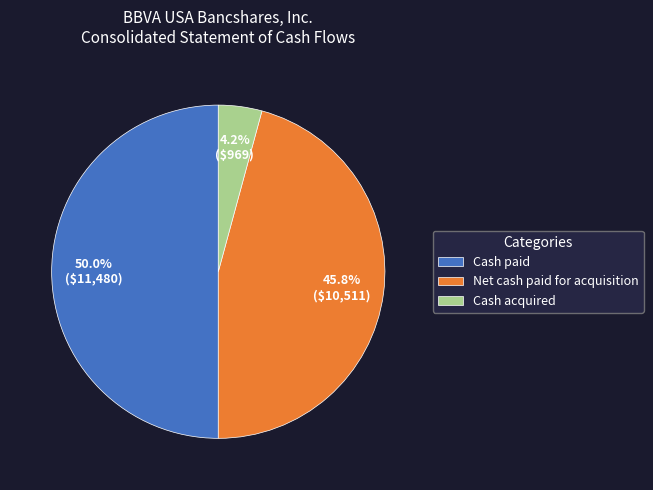

Which has a higher value, Cash paid or Cash acquired?

Cash paid